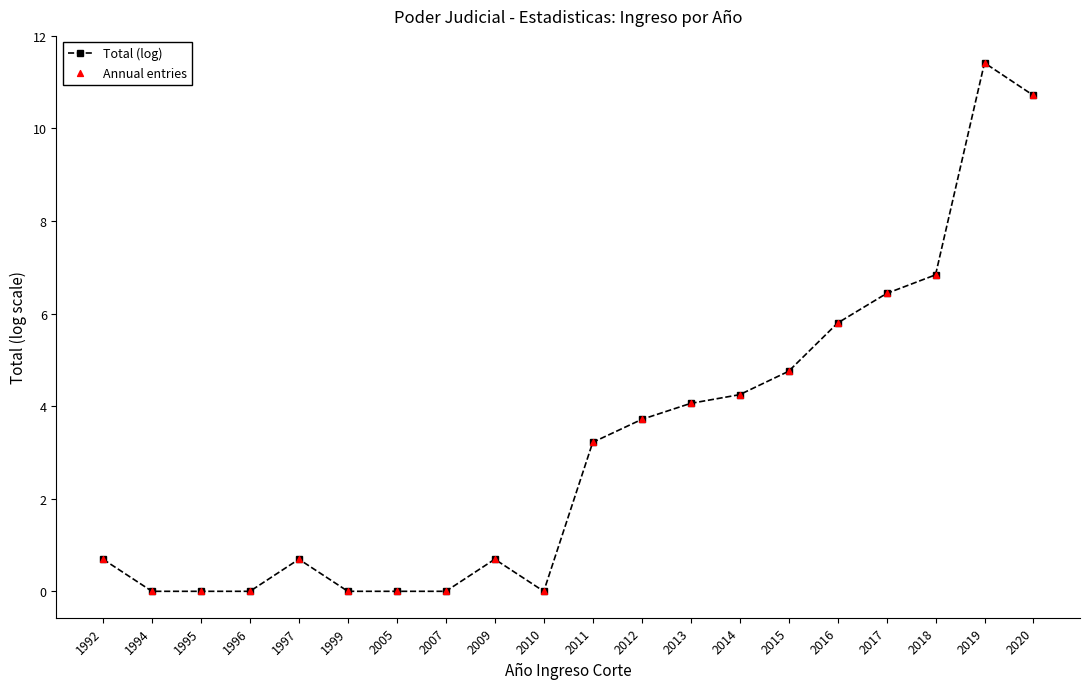

What is the change in value from 2015 to 2019?

+6.7